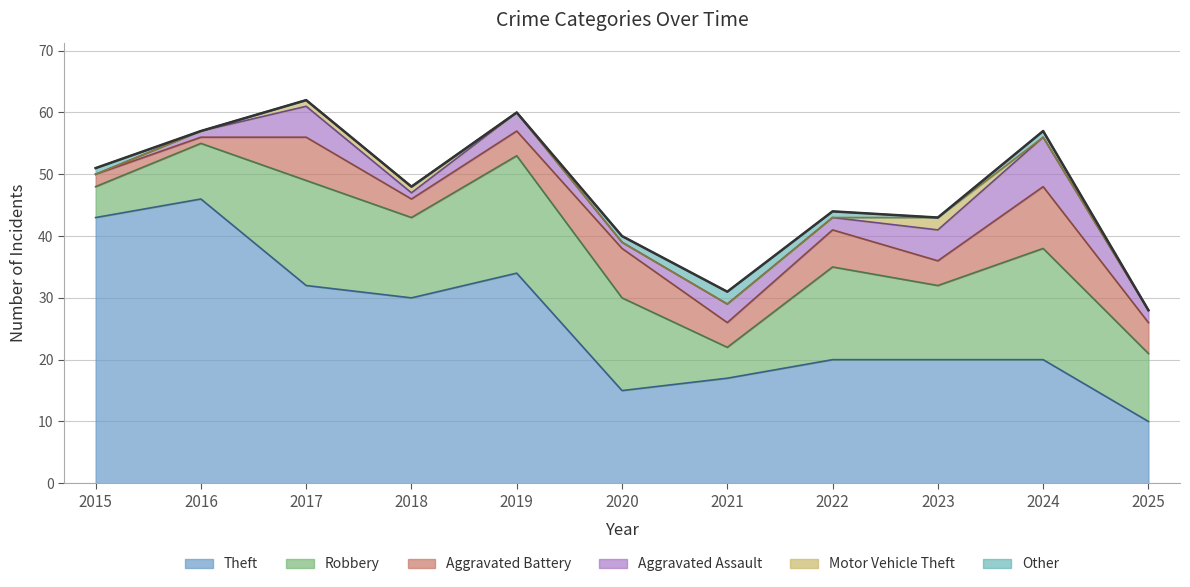

What is the total value across all series at 2016?

57